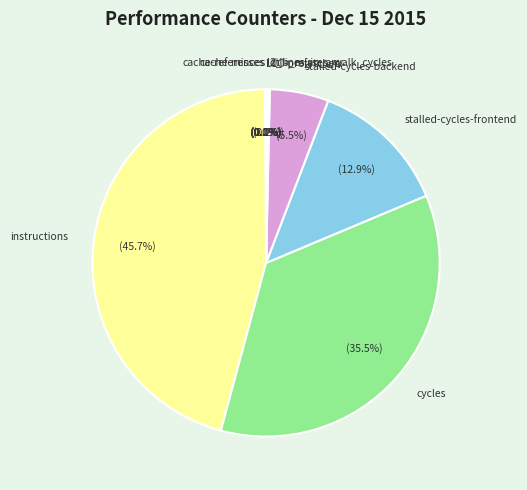

To the nearest percent, what is the average slice percentage?

11%